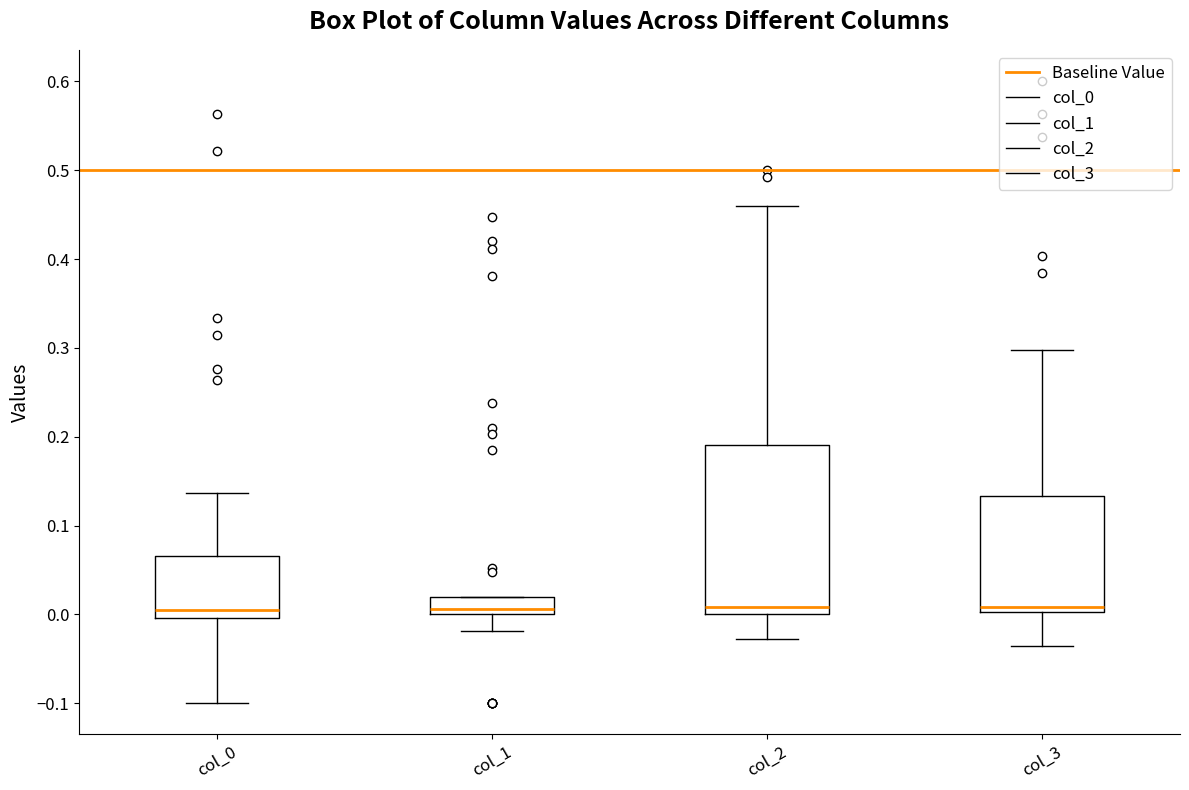

Reading left to right, transcribe this box plot: for each box, give where its median line is, the range the box spans, and where its two whiskers end, as read against the y-axis. The values are not printed on the chart, so give them approximately, as read against the axis.

col_0: median 0.01, box 0.00 to 0.07, whiskers -0.10 to 0.14
col_1: median 0.01, box 0.00 to 0.02, whiskers -0.02 to 0.02
col_2: median 0.01, box 0.00 to 0.19, whiskers -0.03 to 0.46
col_3: median 0.01, box 0.00 to 0.13, whiskers -0.03 to 0.30